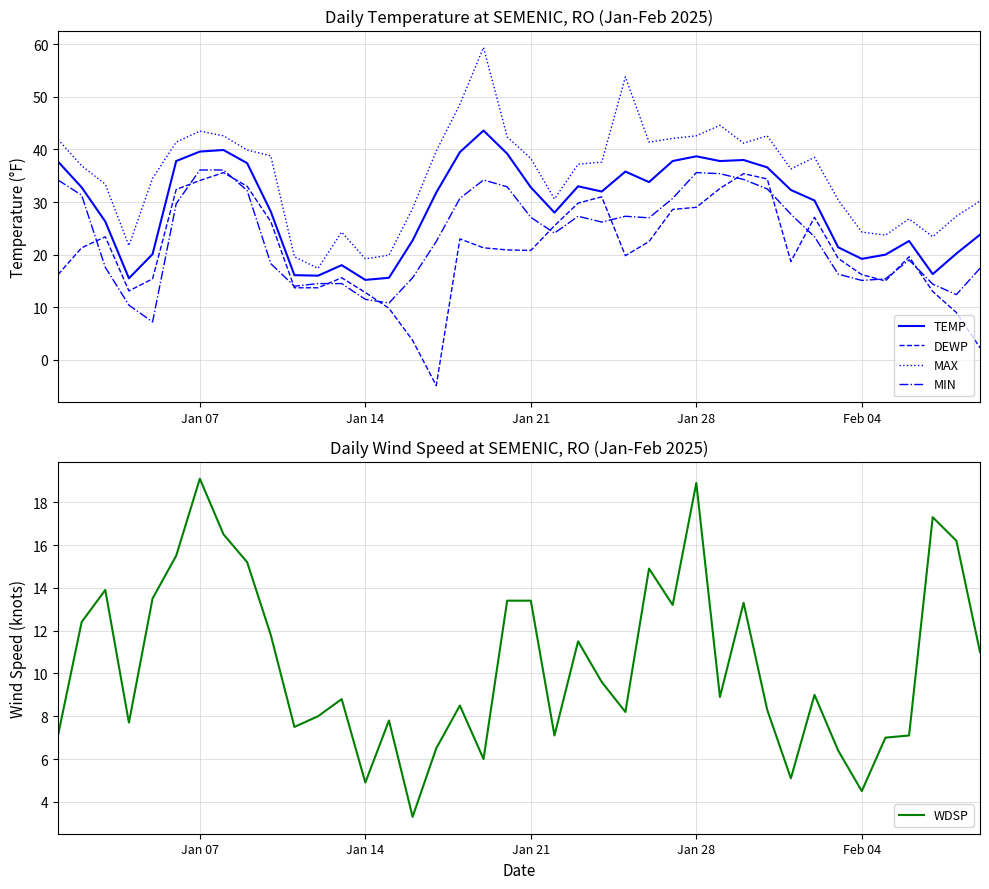

True or false: DEWP has a value of 12.8 at Jan 14.

True